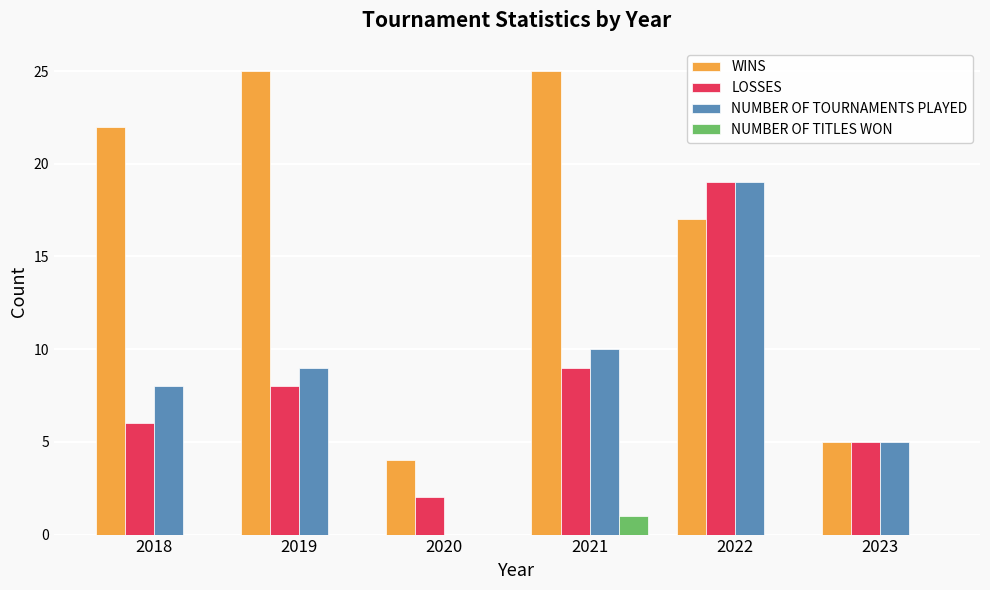

What is the sum of the LOSSES values at 2020 and 2023?

7